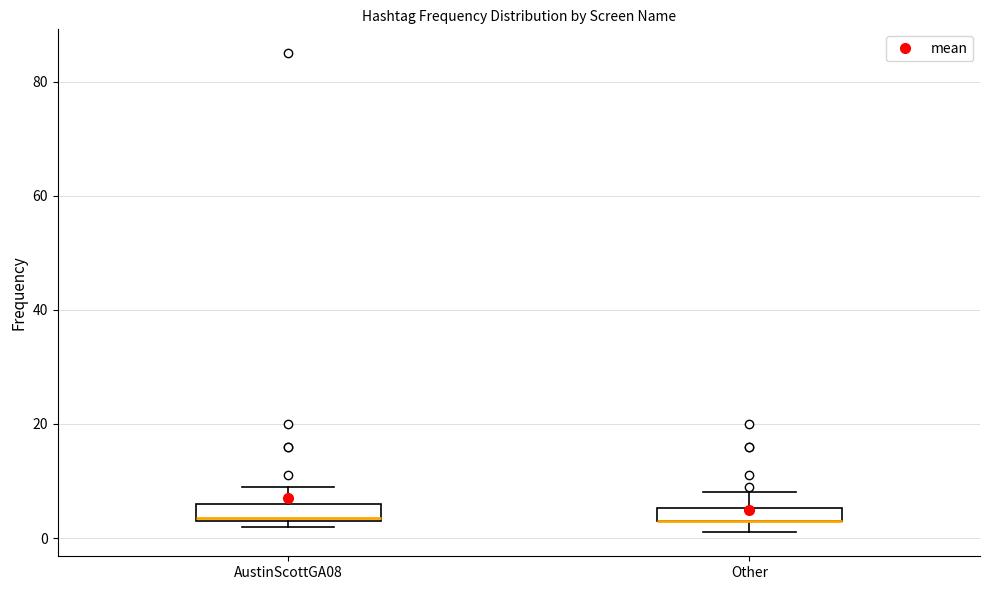

Where does the upper whisker of the box for Other end on the y-axis? The values are not printed on the chart, so give them approximately, as read against the axis.

8